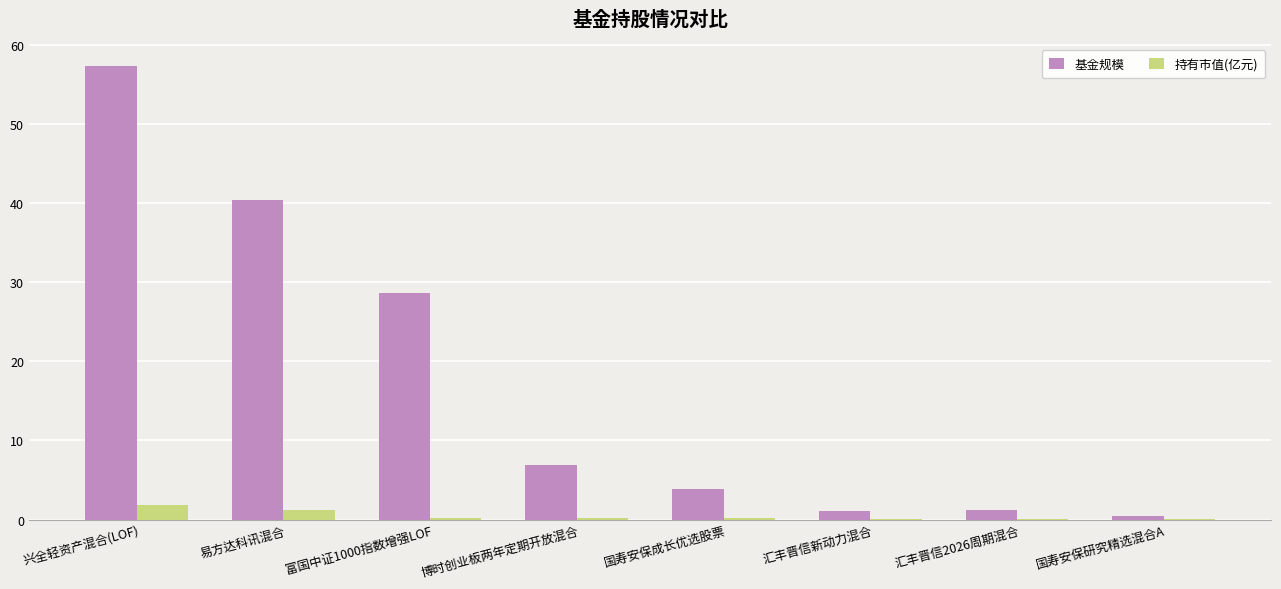

The 基金规模 series shows 13.4 at 易方达科讯混合. True or false?

False